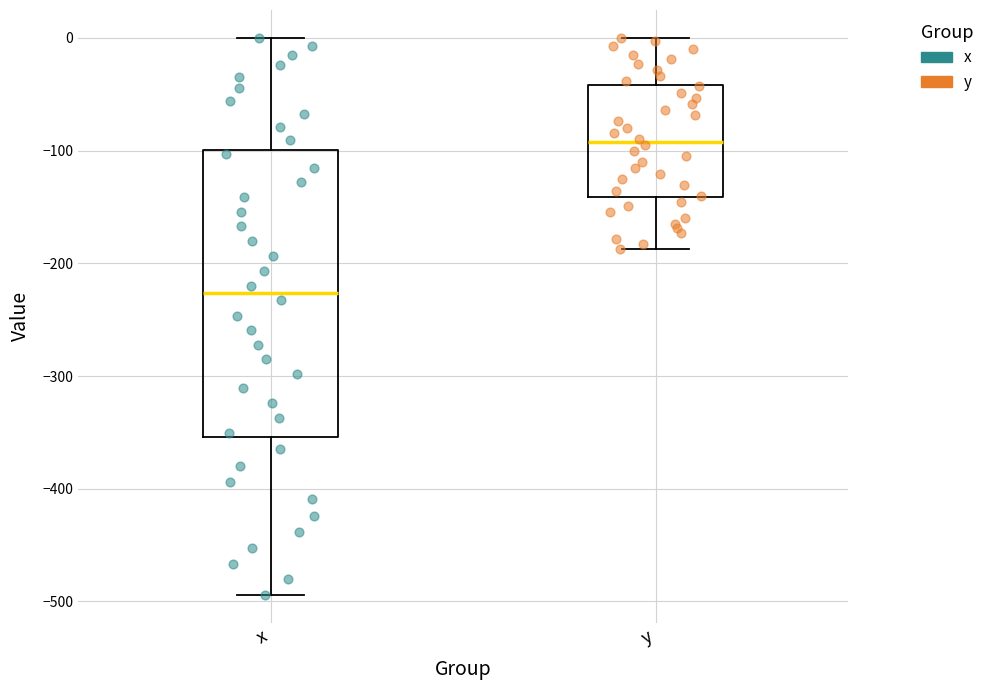

Comparing the boxes themselves (not the whiskers), which one is the tallest?

x